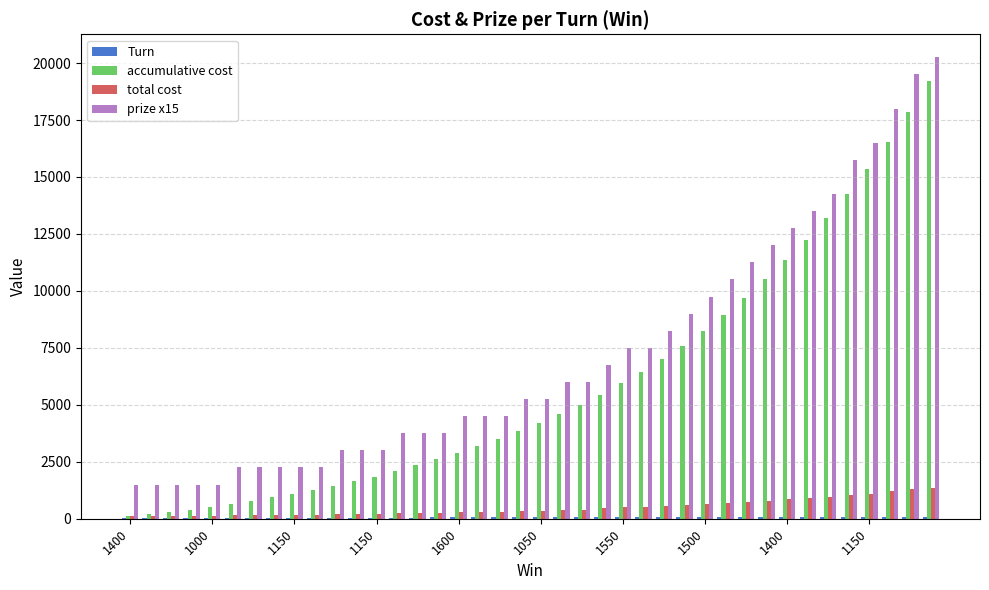

What is the highest value of the accumulative cost series?

19200